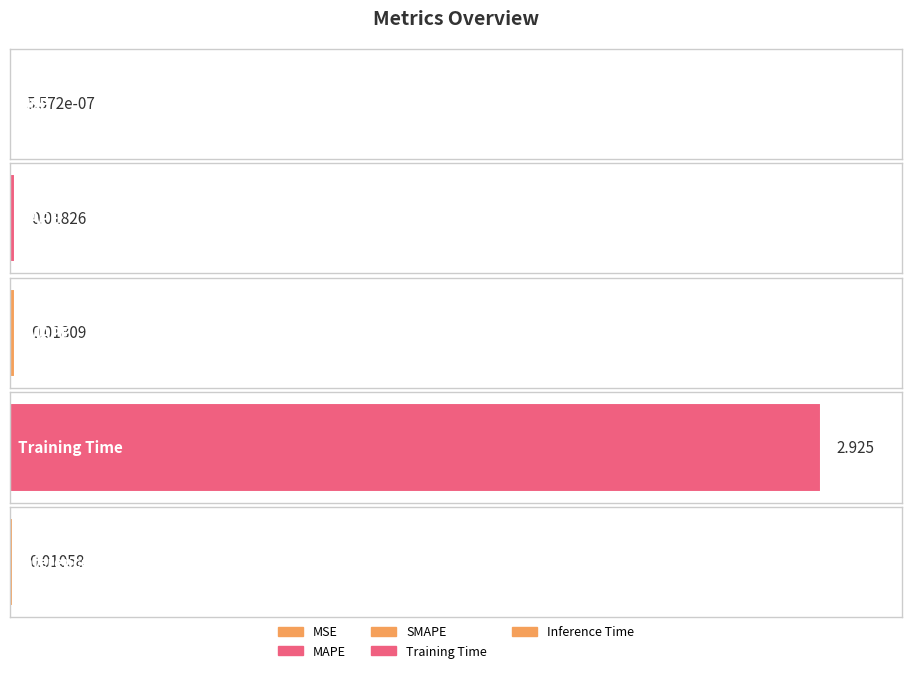

Where is the data nearest to the value 1?

MAPE